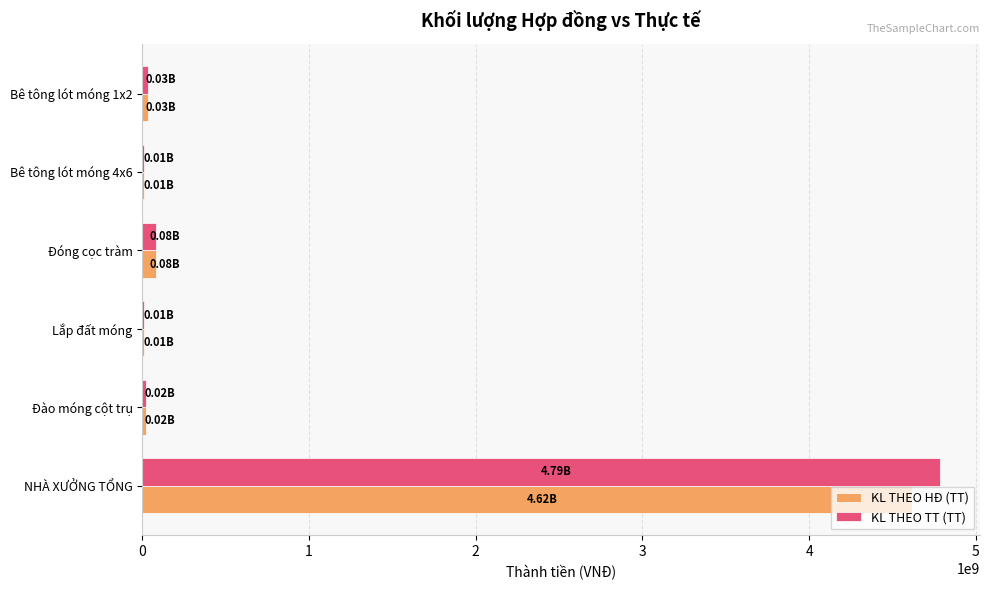

At which category is the sum across all series the highest?

NHÀ XƯỞNG TỔNG